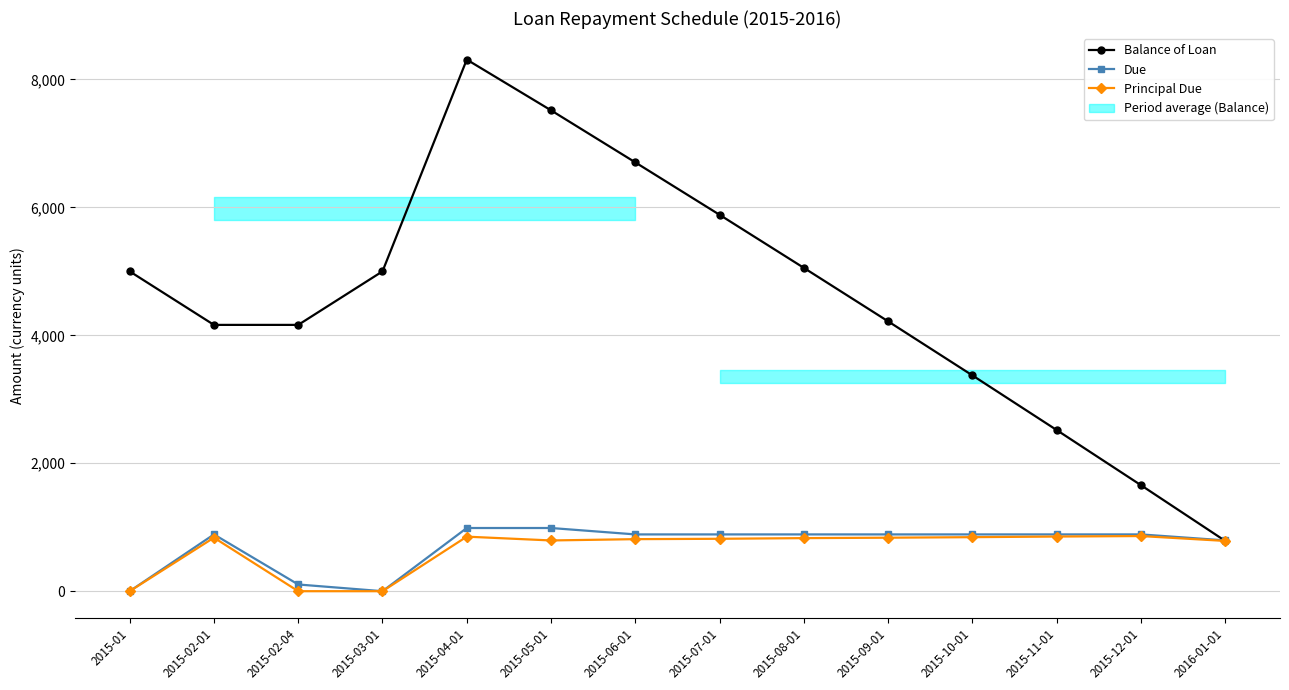

What is the value of the Principal Due point at the 8th from the left?

819.4